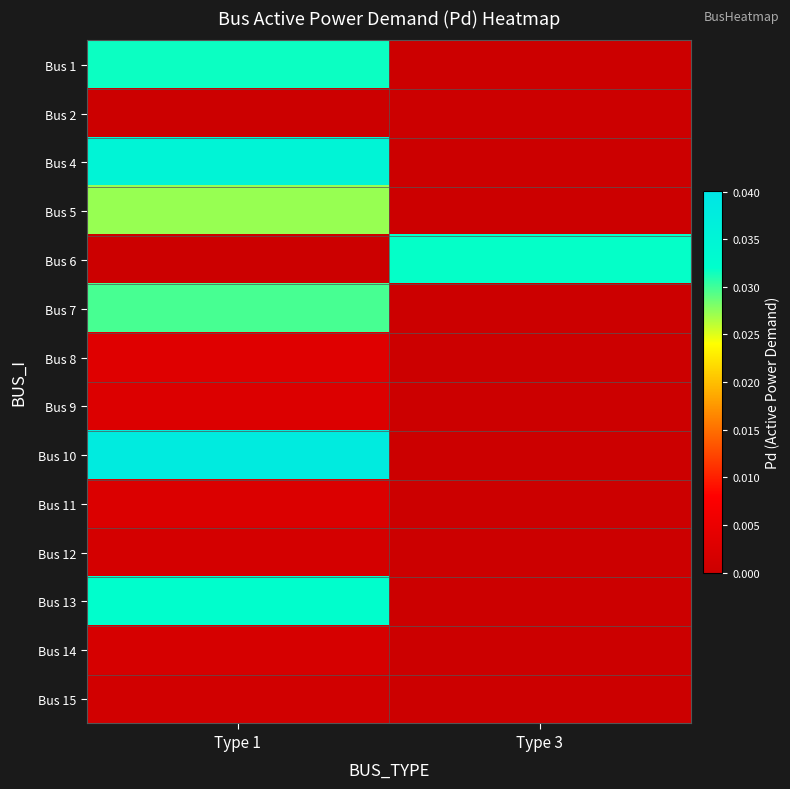

Which category has the lowest value across all series?

Type 3